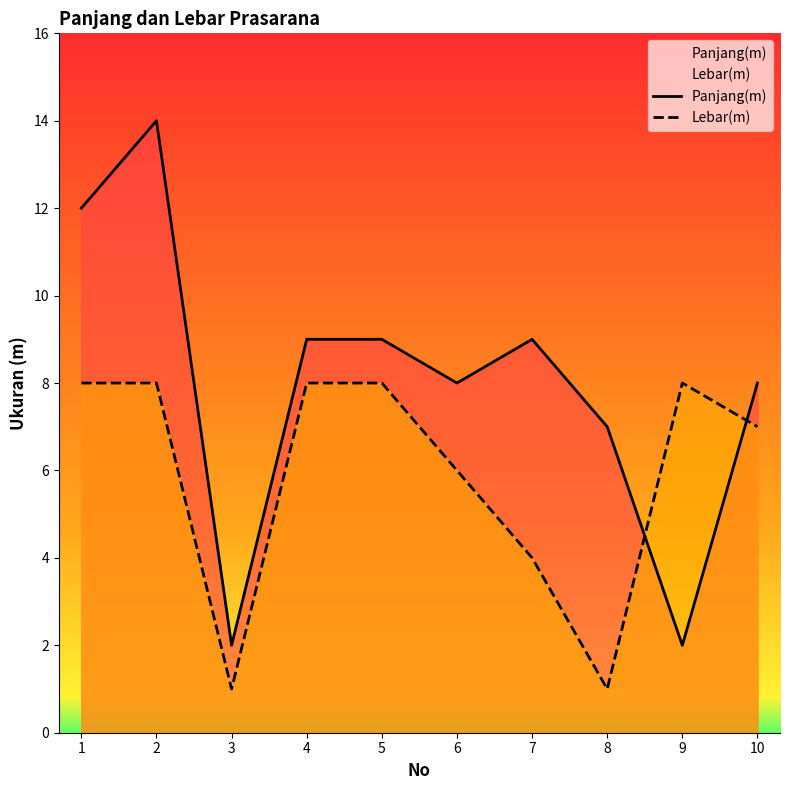

What is the difference between the maximum and minimum values in the Panjang(m) series?

12